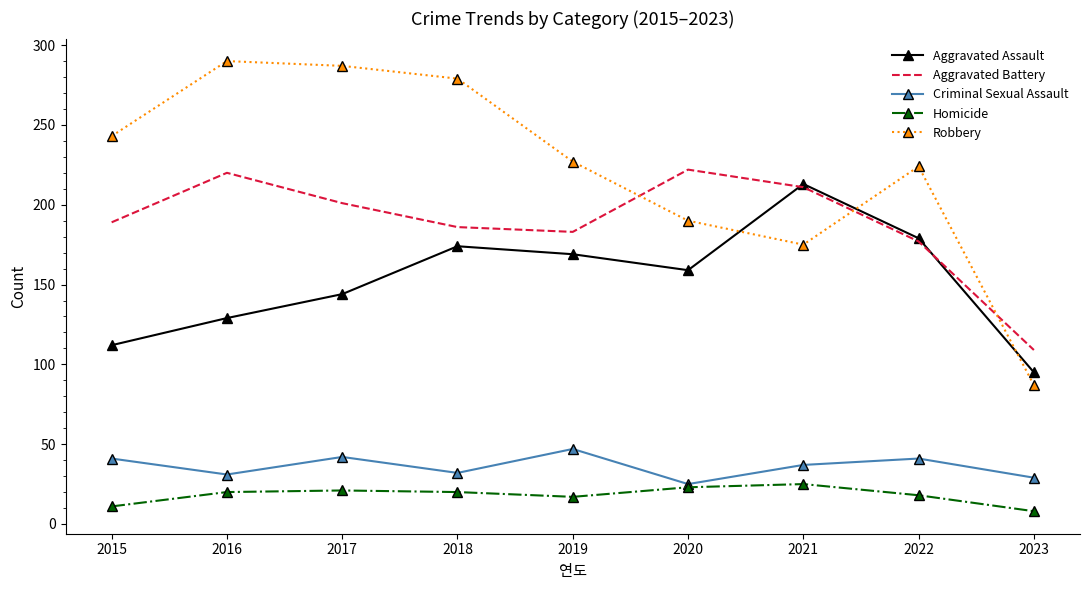

True or false: Aggravated Assault has a value of 292 at 2022.

False